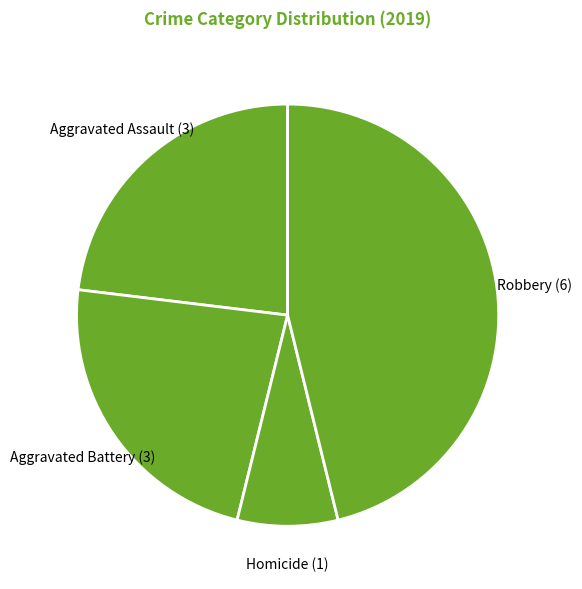

How many segments does this pie chart have?

4